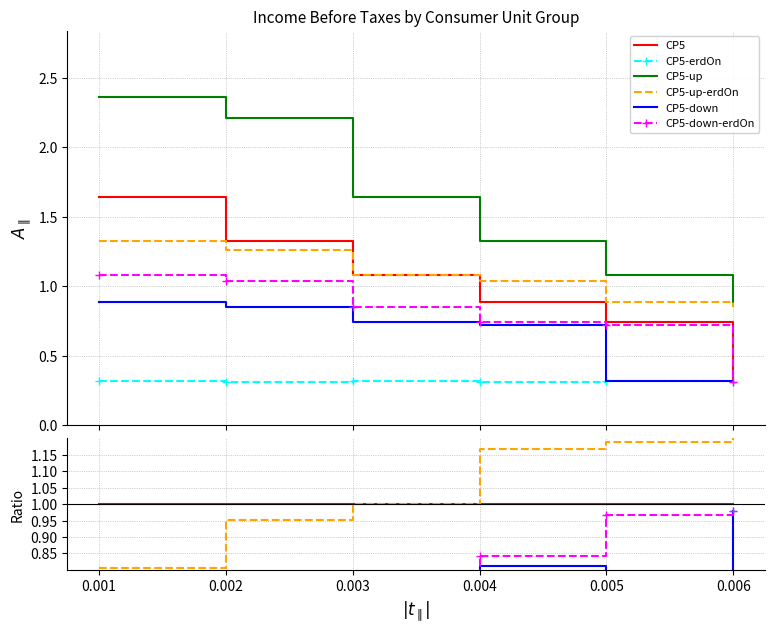

Is the value of CP5-down-erdOn at 0.006 greater than the value of CP5-up at 0.005?

No